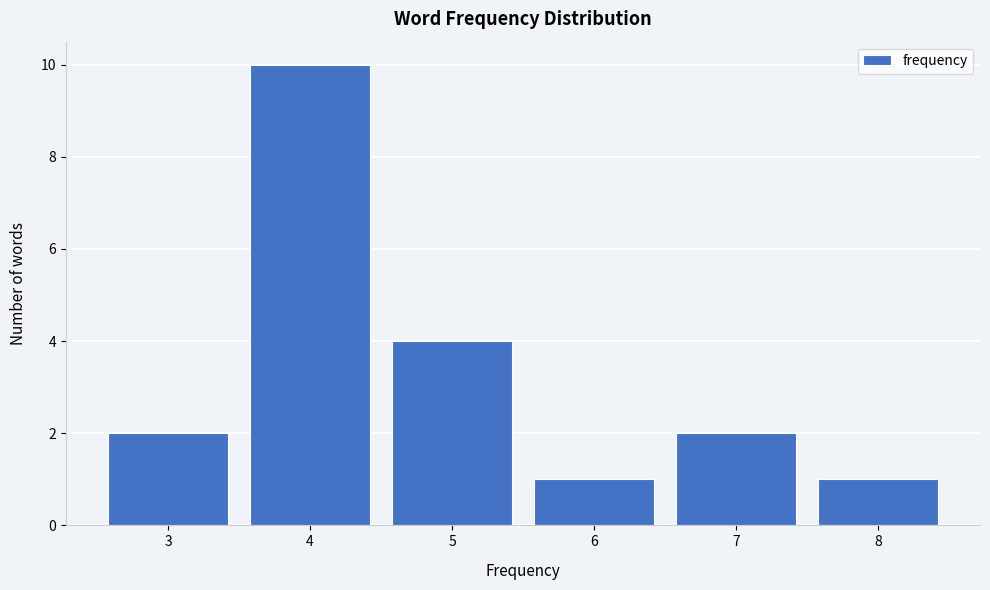

Reading left to right, transcribe all the data shown in this chart.

2	10	4	1	2	1